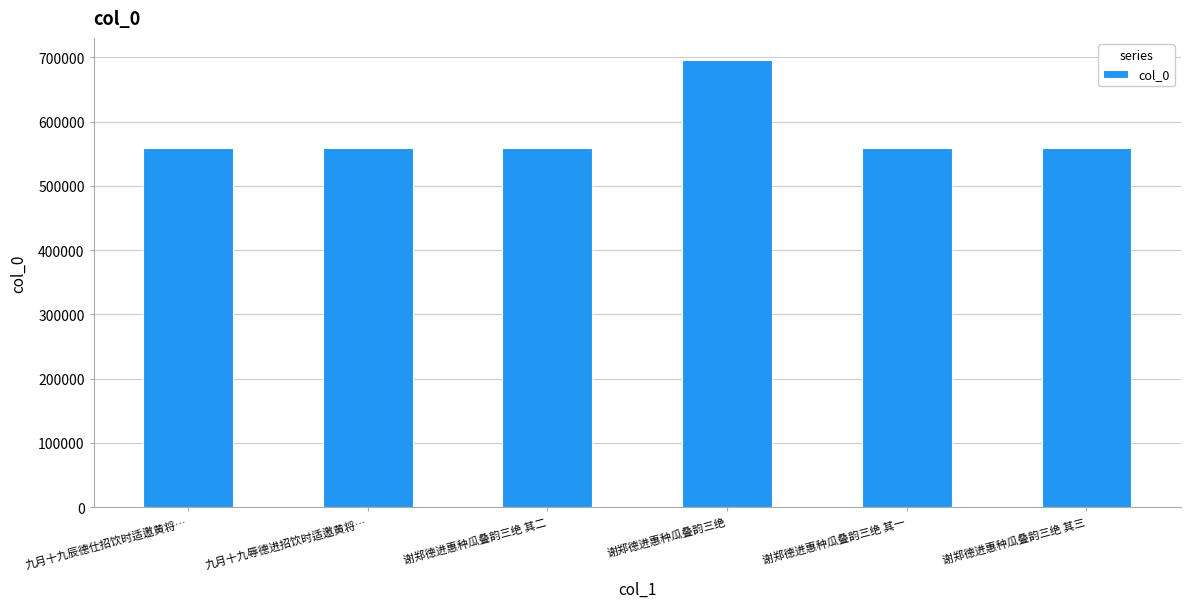

Between 谢郑德进惠种瓜叠韵三绝 and 九月十九辰德仕招饮时适邀黄将…, which is larger?

谢郑德进惠种瓜叠韵三绝